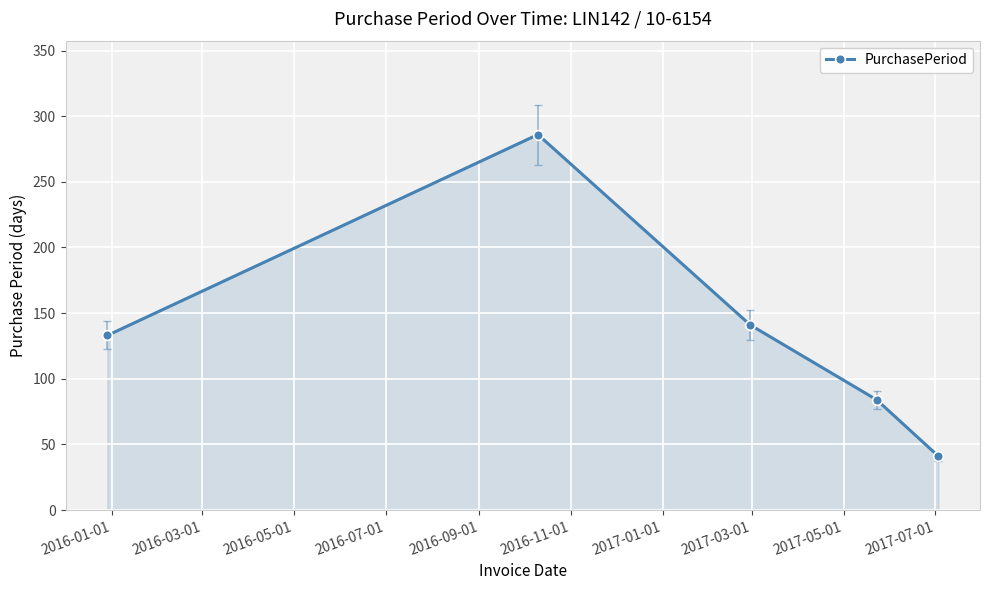

What is the value of the 4th point from the left?

84